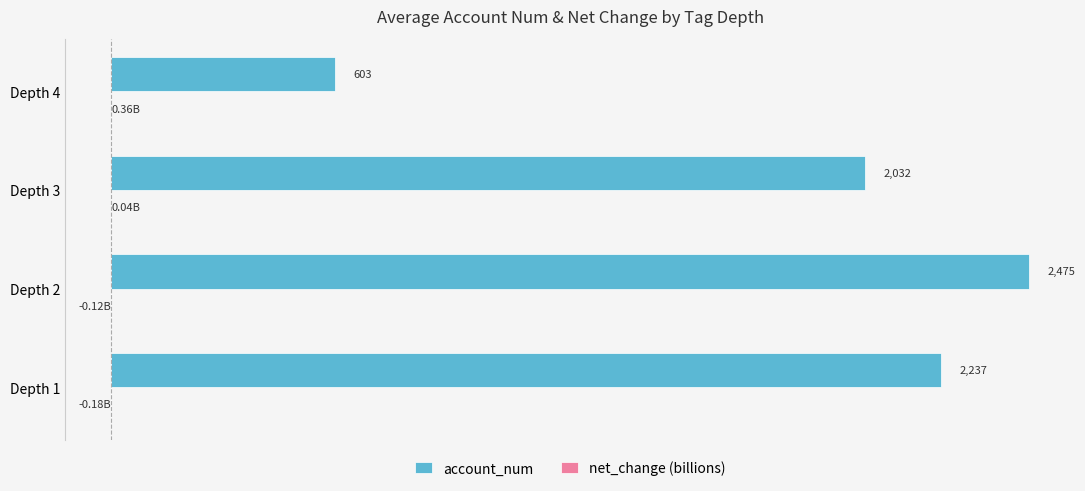

At which category is the sum across all series the highest?

Depth 2